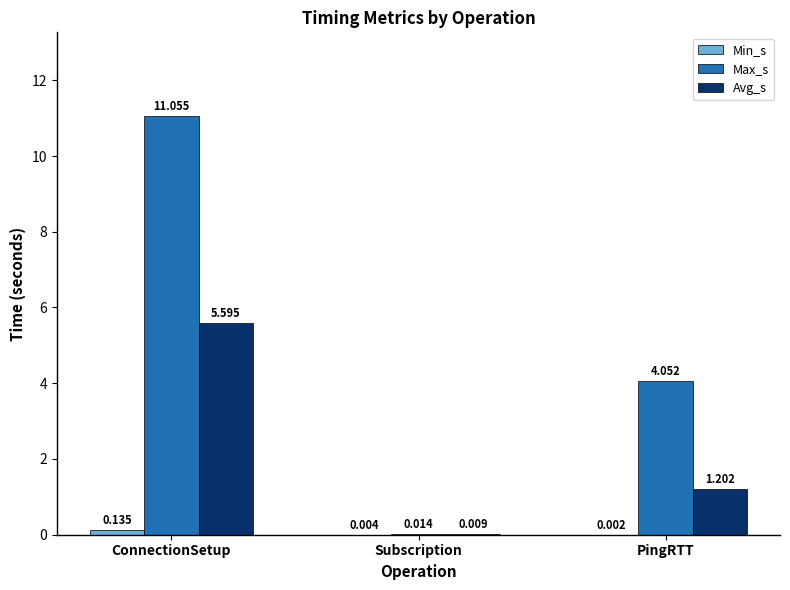

Read the Avg_s value at ConnectionSetup.

5.6